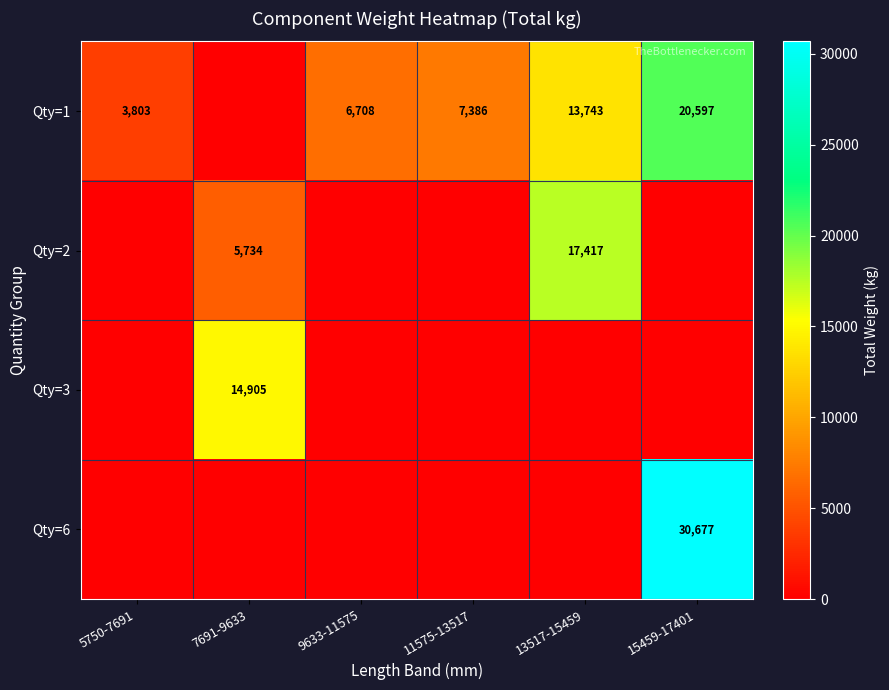

At which category does the chart reach its minimum across all series?

7691-9633